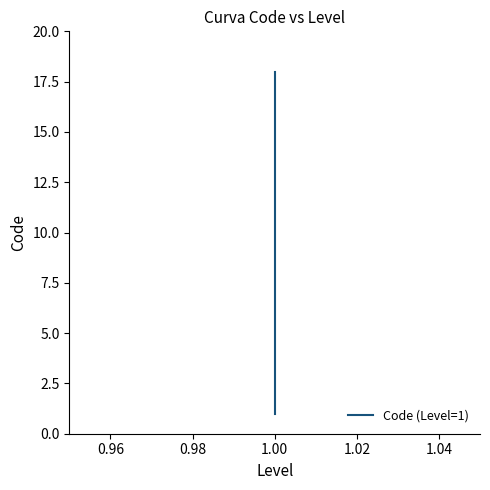

Does the chart display data point markers on the line(s)?

No